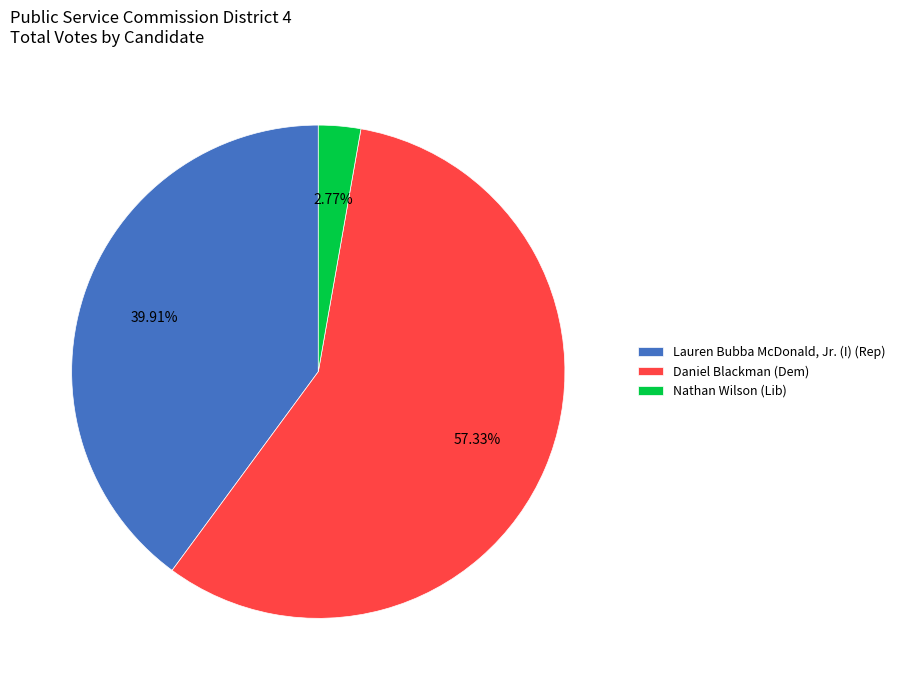

Approximately how many times larger is the value at Daniel Blackman (Dem) compared to Nathan Wilson (Lib)?

20.7